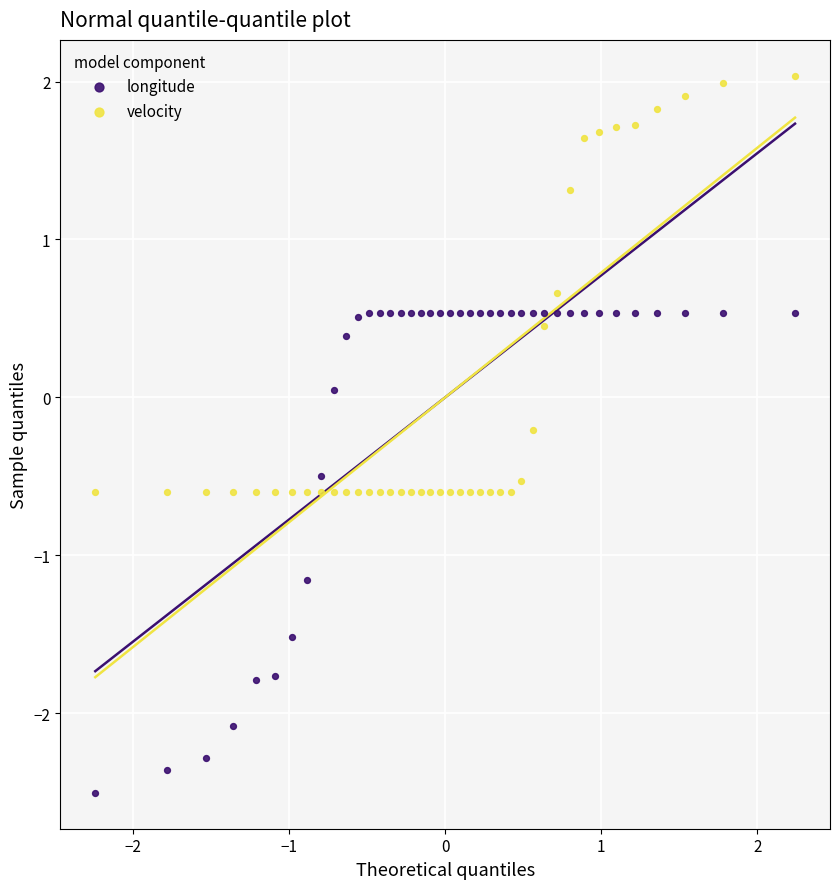

Which series has the widest spread of Y values?

longitude